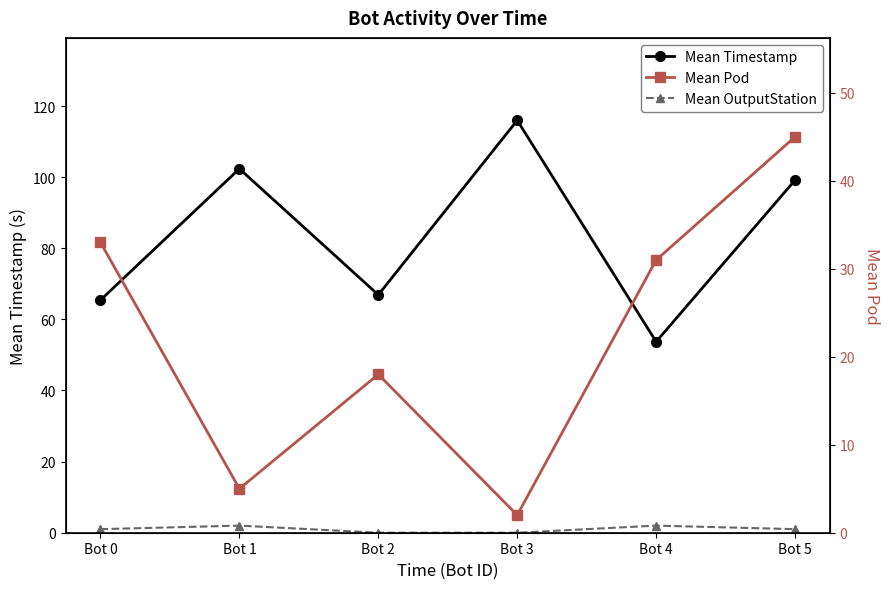

What is the average value of the Mean Pod series?

22.3